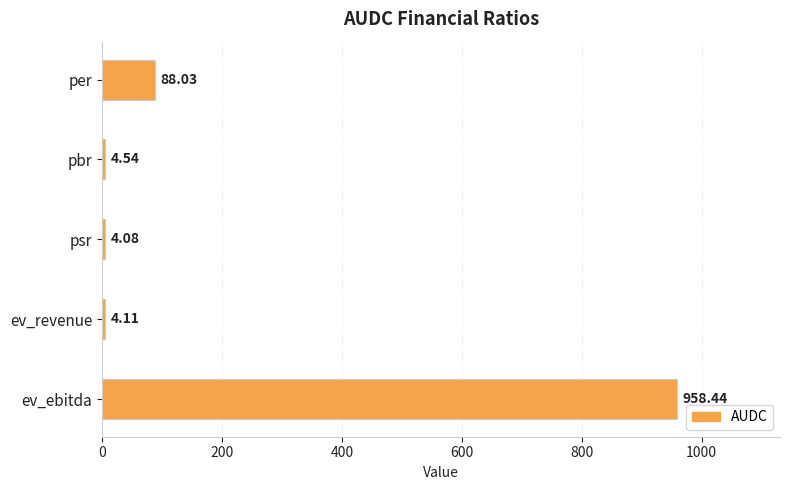

Does the chart contain any negative values?

No